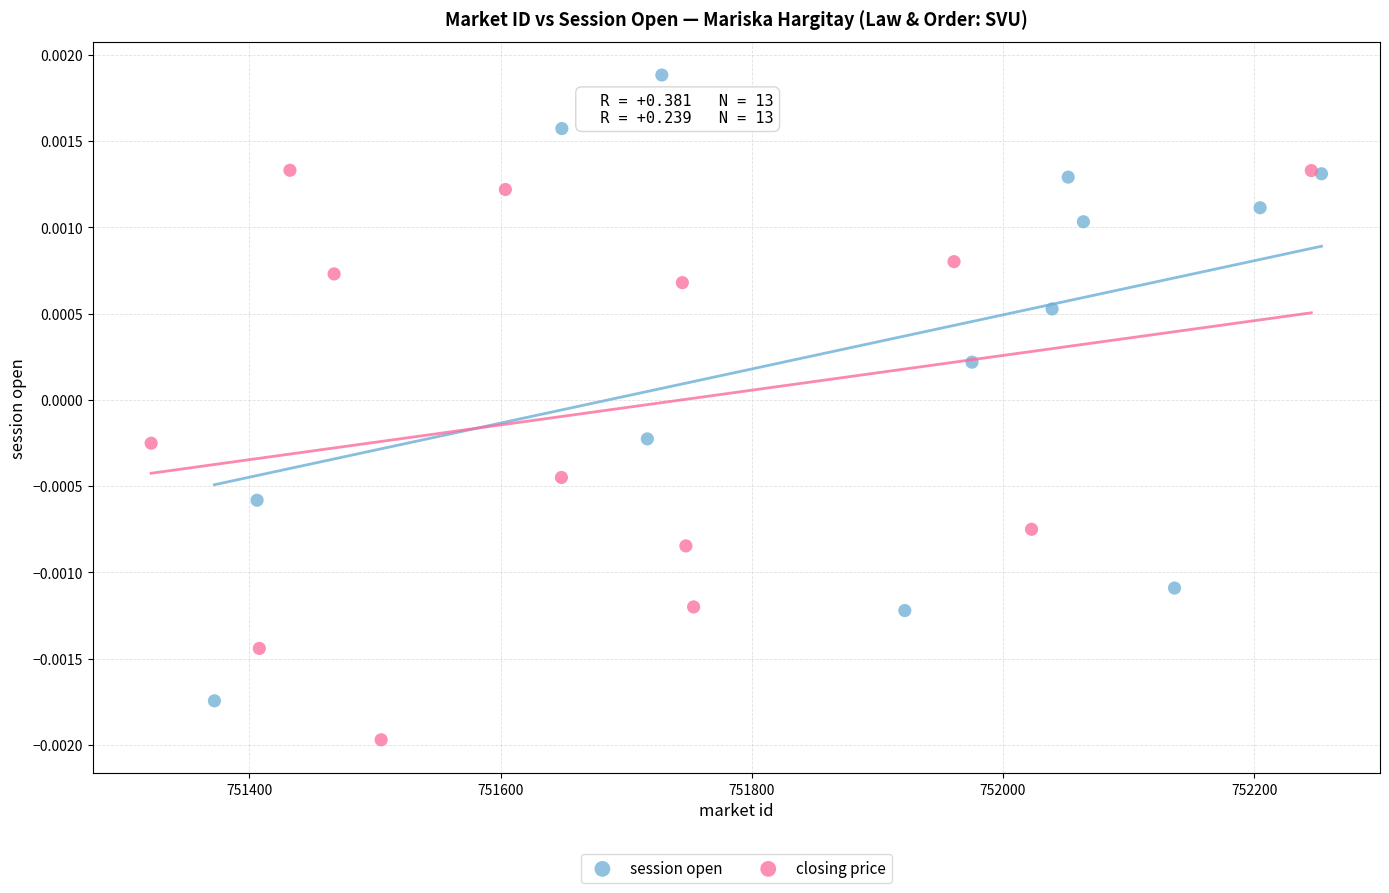

Which series reaches the maximum Y coordinate?

session open